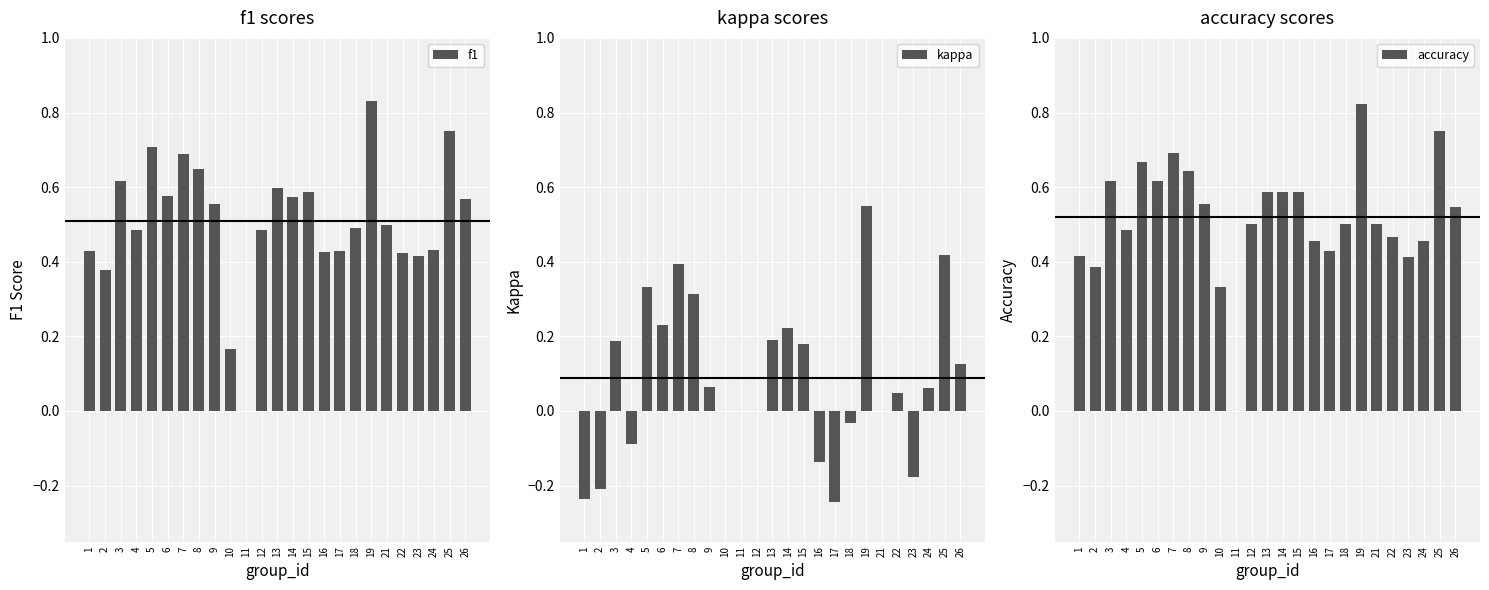

At how many categories does at least one series exceed 0?

24